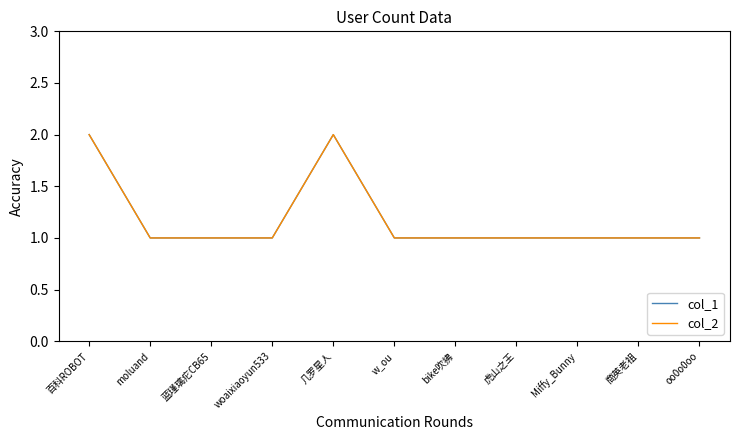

Is this an area chart (filled region under the line)?

No